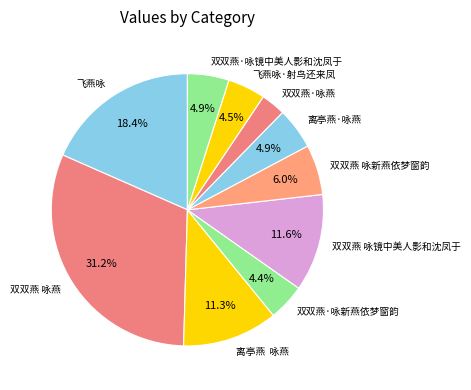

Combined, what portion of the pie is 双双燕 咏镜中美人影和沈凤于 and 飞燕咏?

30.0%